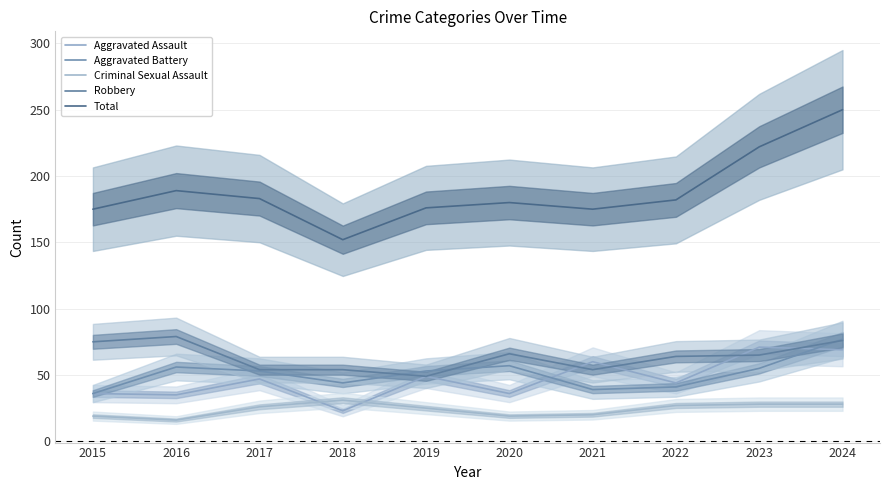

Which series has the largest total across all categories?

Total